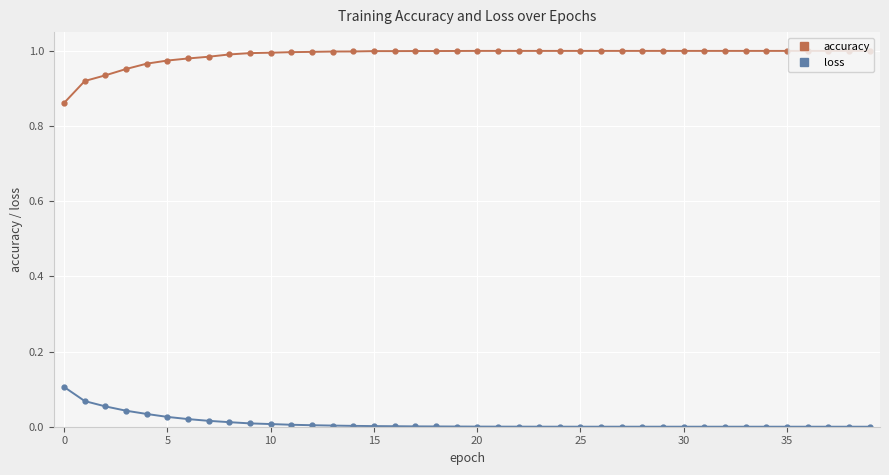

At how many categories does at least one series exceed 0?

40